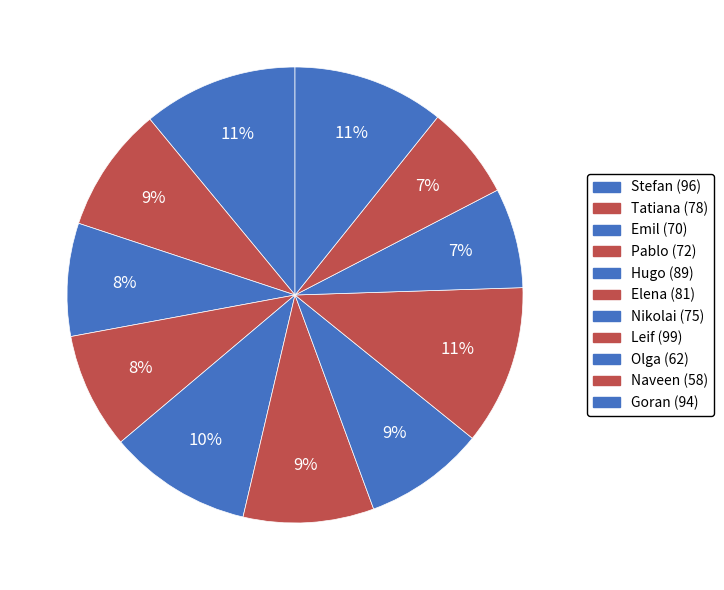

To the nearest percent, what is the difference between the largest and smallest slice percentages?

5%